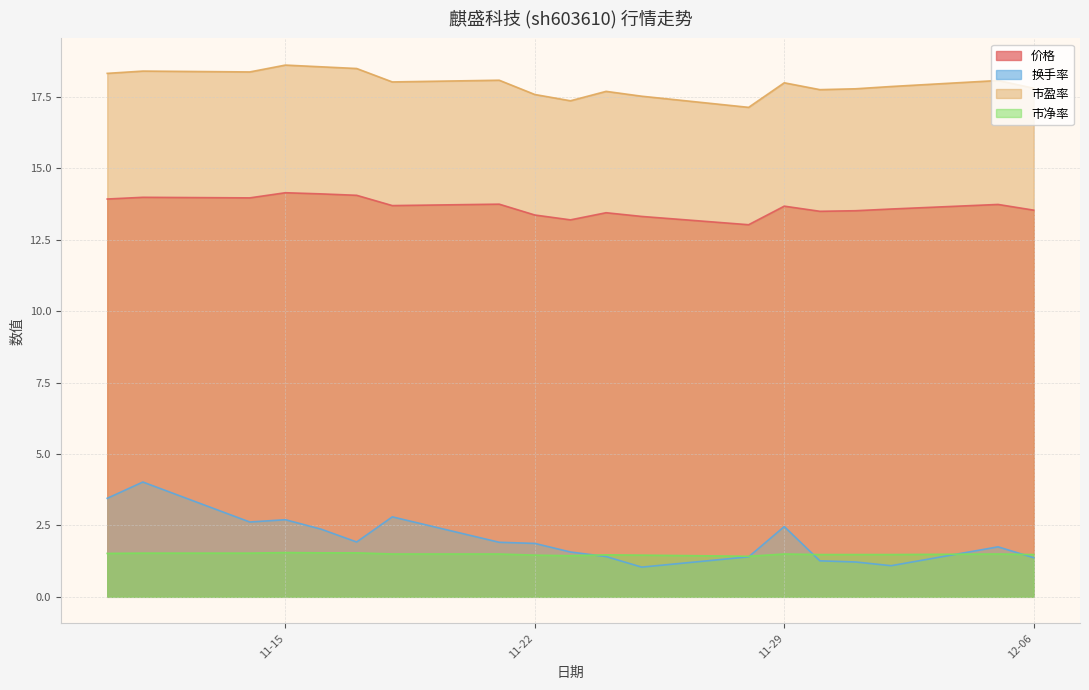

What is the label of the 7th point from the right?

2022-11-28